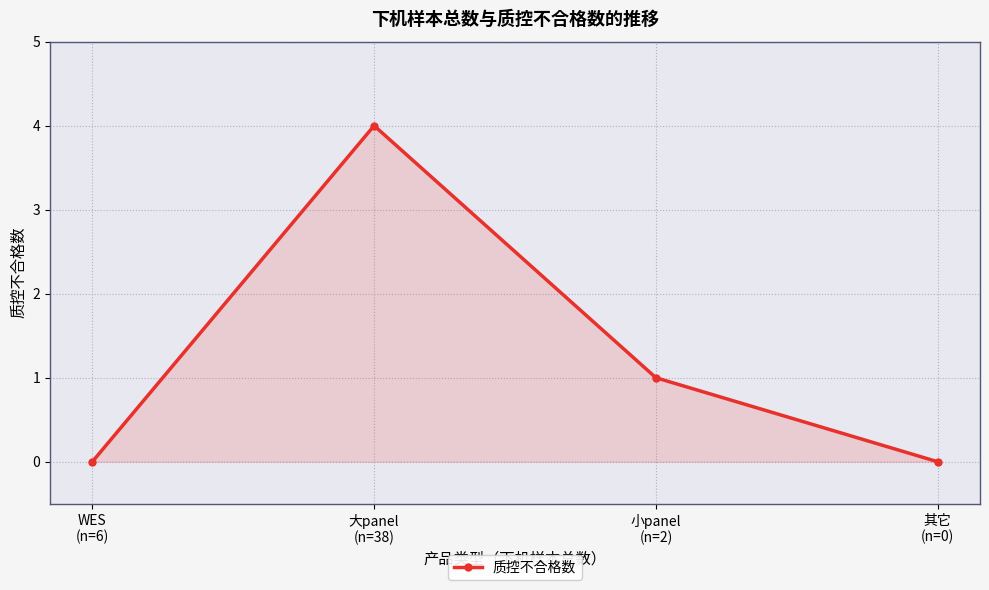

What is the label of the 1st point from the right?

其它
(n=0)